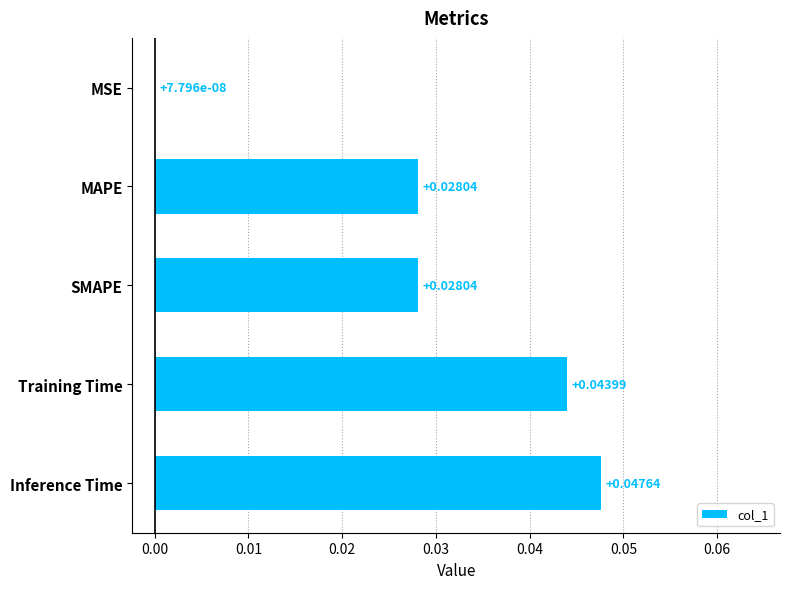

Which label corresponds to the largest value in the chart?

Inference Time